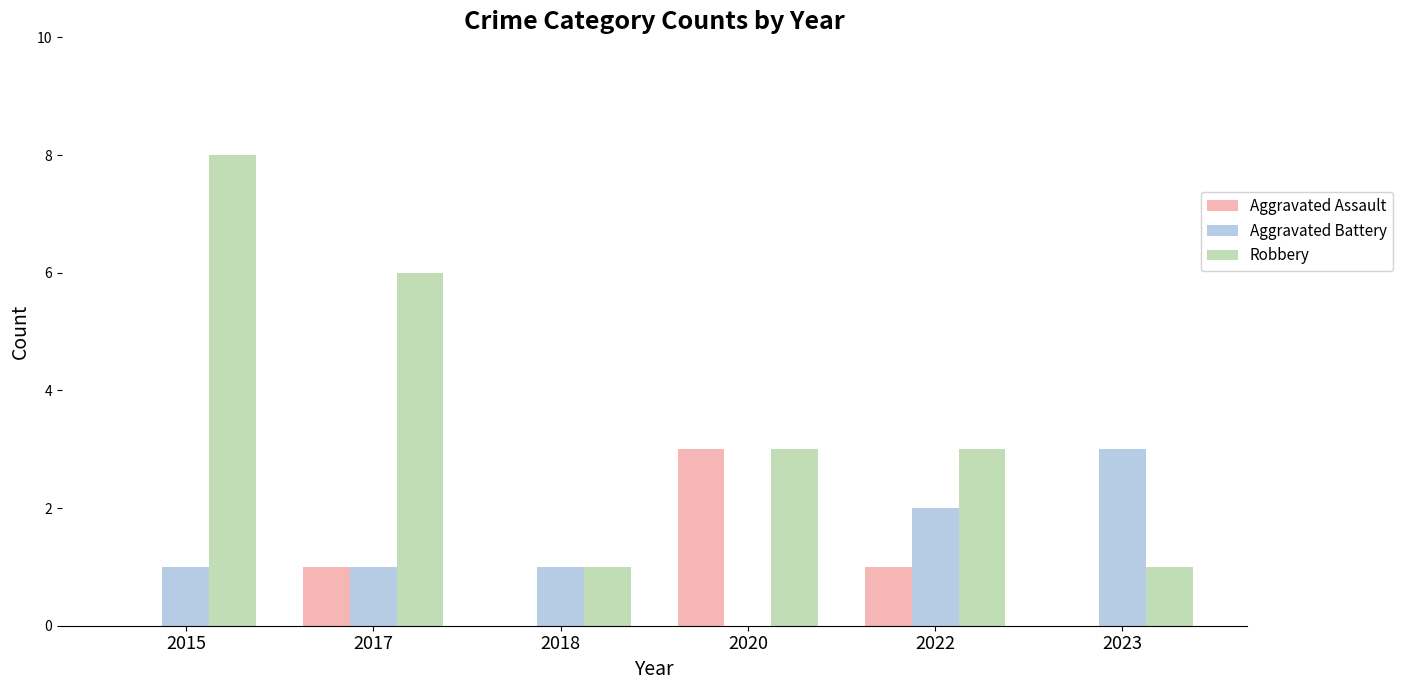

What are all the series names shown in the legend?

Aggravated Assault, Aggravated Battery, Robbery